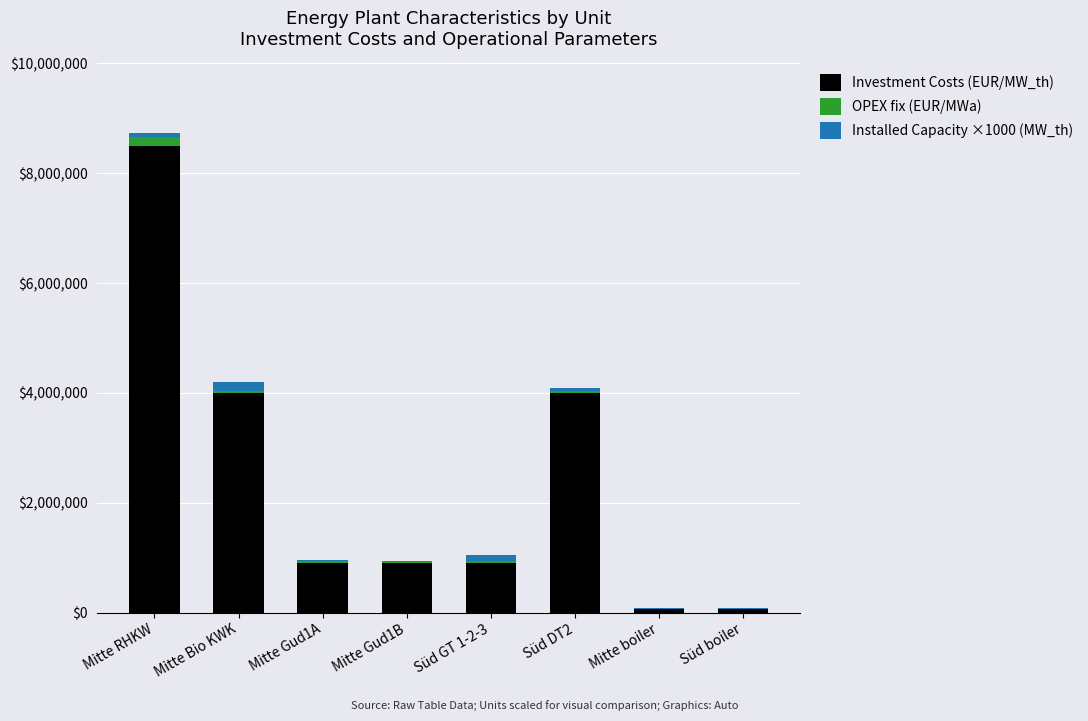

Which category has the highest value in the Investment Costs (EUR/MW_th) series?

Mitte RHKW